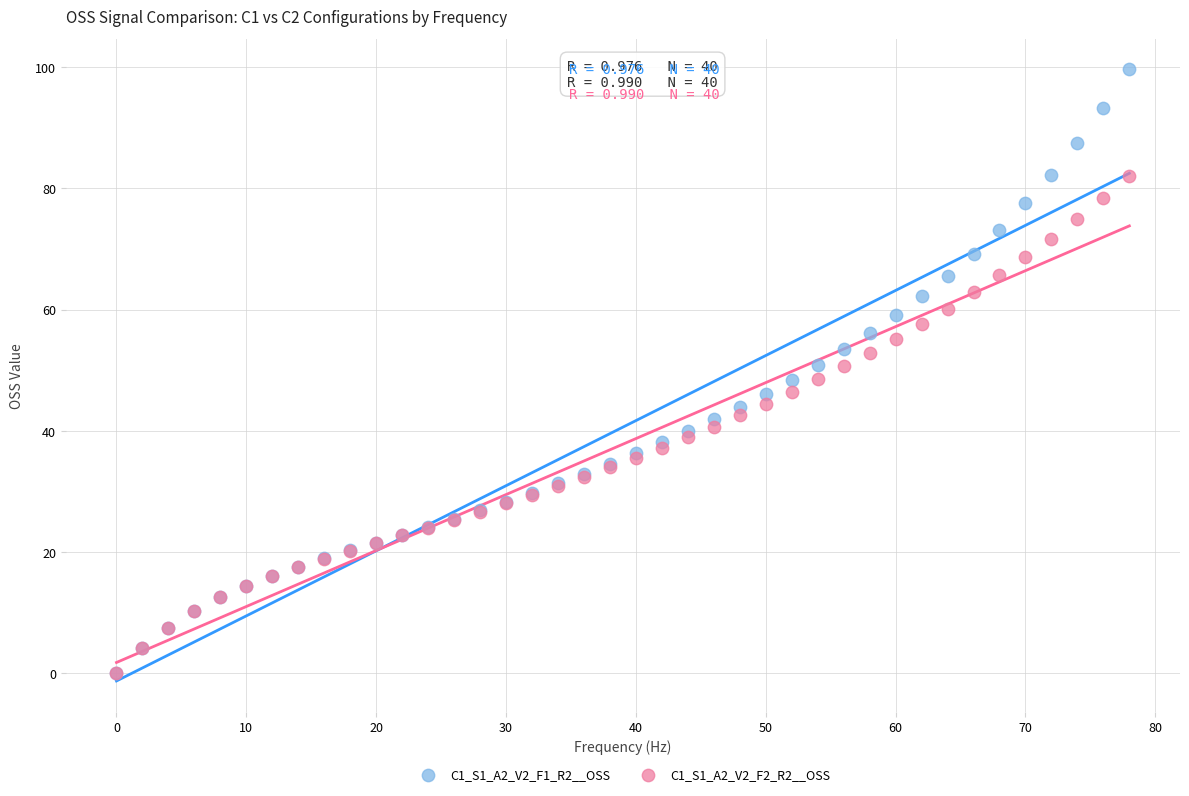

What are all the series names shown in the legend?

C1_S1_A2_V2_F1_R2__OSS, C1_S1_A2_V2_F2_R2__OSS